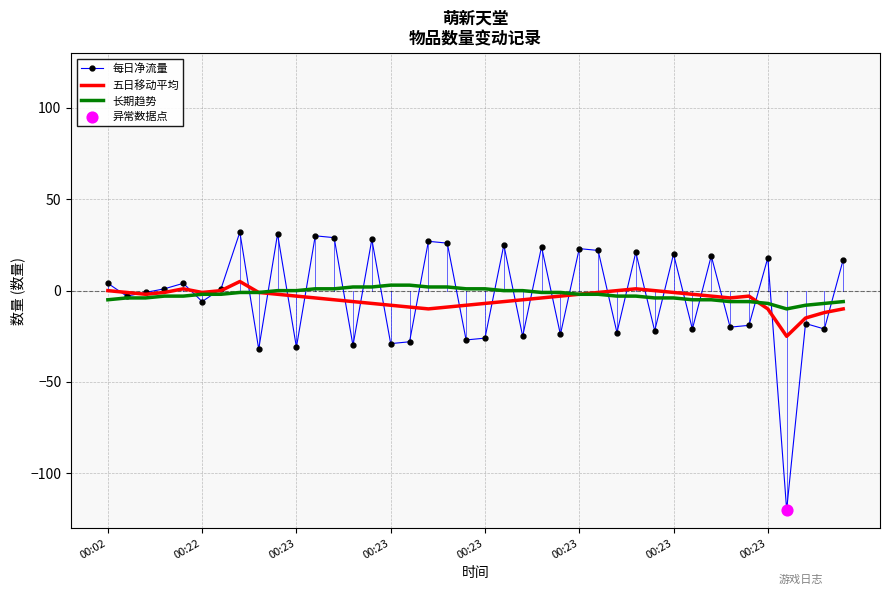

What is the greatest value displayed?

32